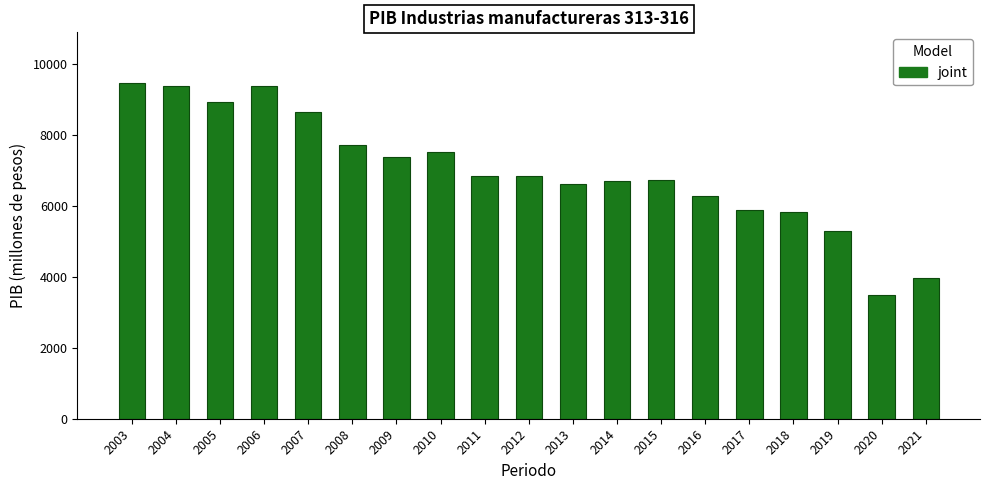

What is the maximum value shown in the chart?

9468.7